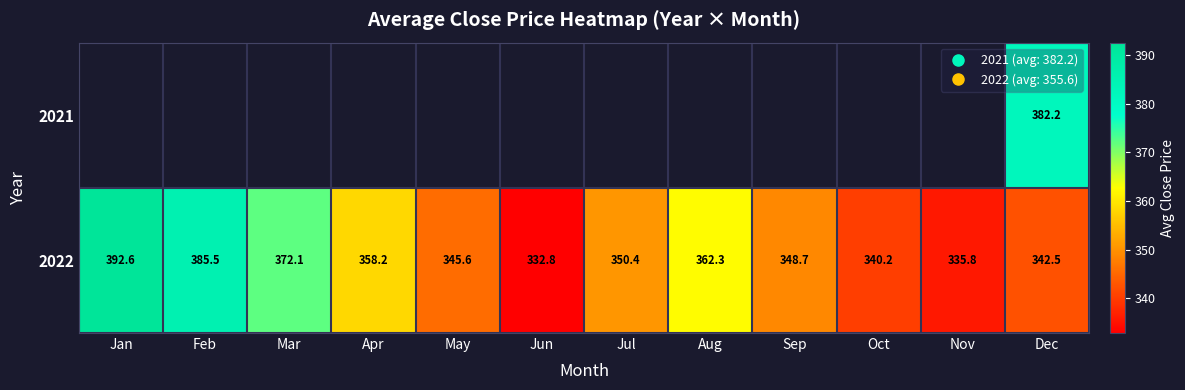

Is it true that 2022 equals 332.8 at Jun?

True